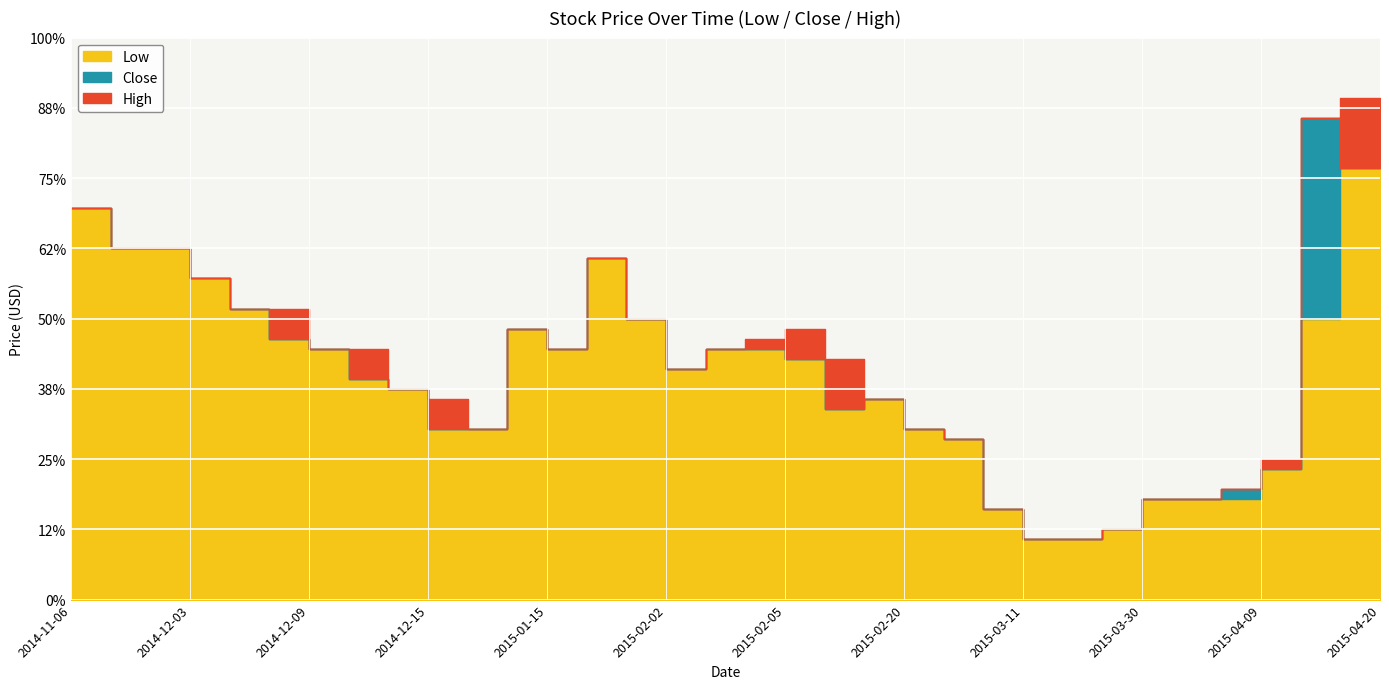

What are all the series names shown in the legend?

Low, Close, High